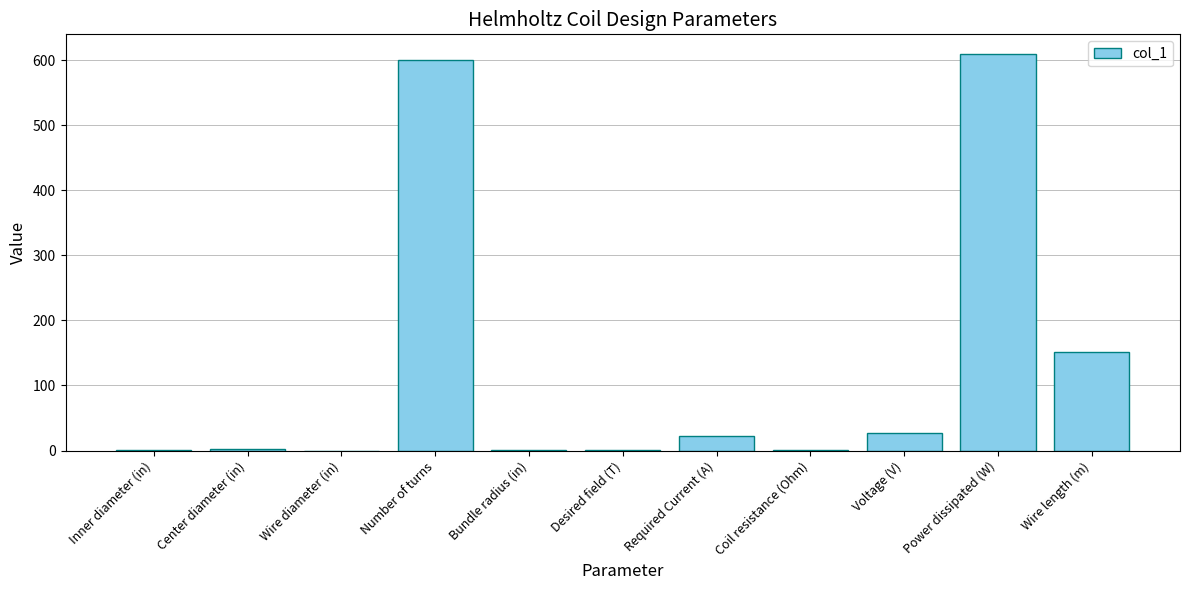

The value at Wire length (m) is 257.1. True or false?

False